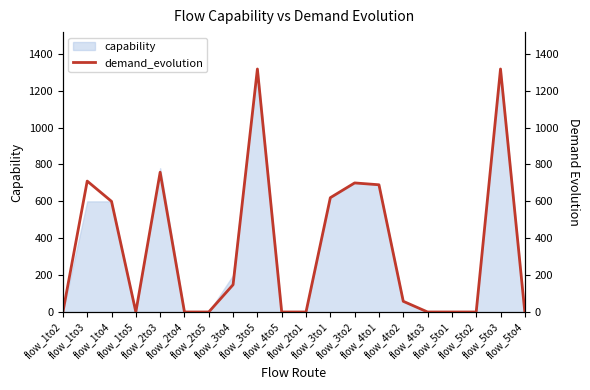

What is the highest value of the capability series?

1320